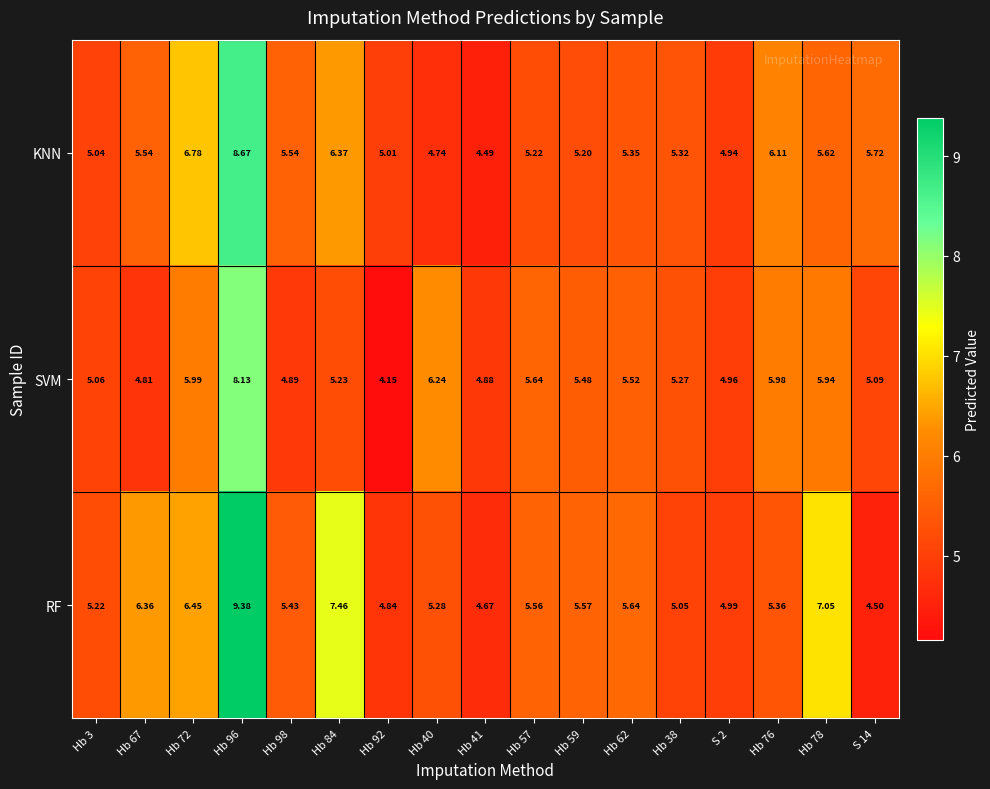

Which series has the largest range (max minus min)?

RF